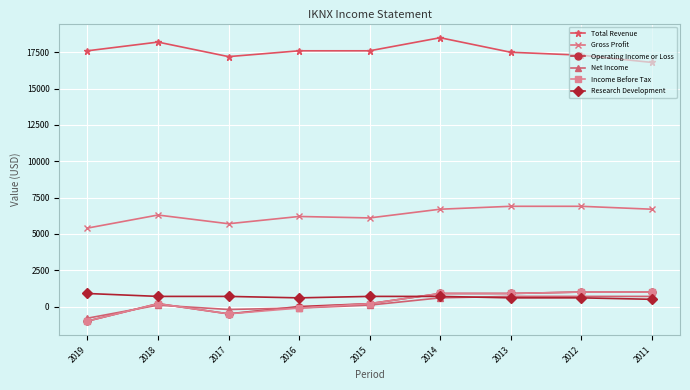

The value of Research Development at 2019 is 900. True or false?

True